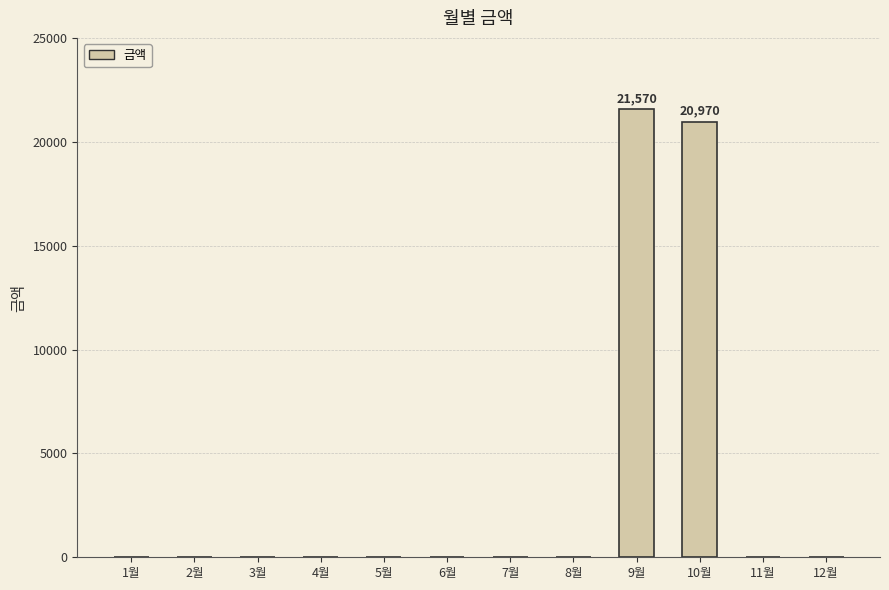

The chart shows a value of 12854 at 11월. True or false?

False